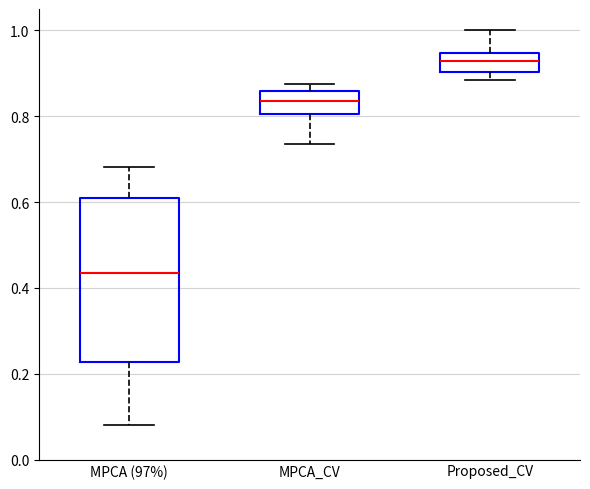

Where does the median line of the box for Proposed_CV sit on the y-axis? The values are not printed on the chart, so give them approximately, as read against the axis.

0.92